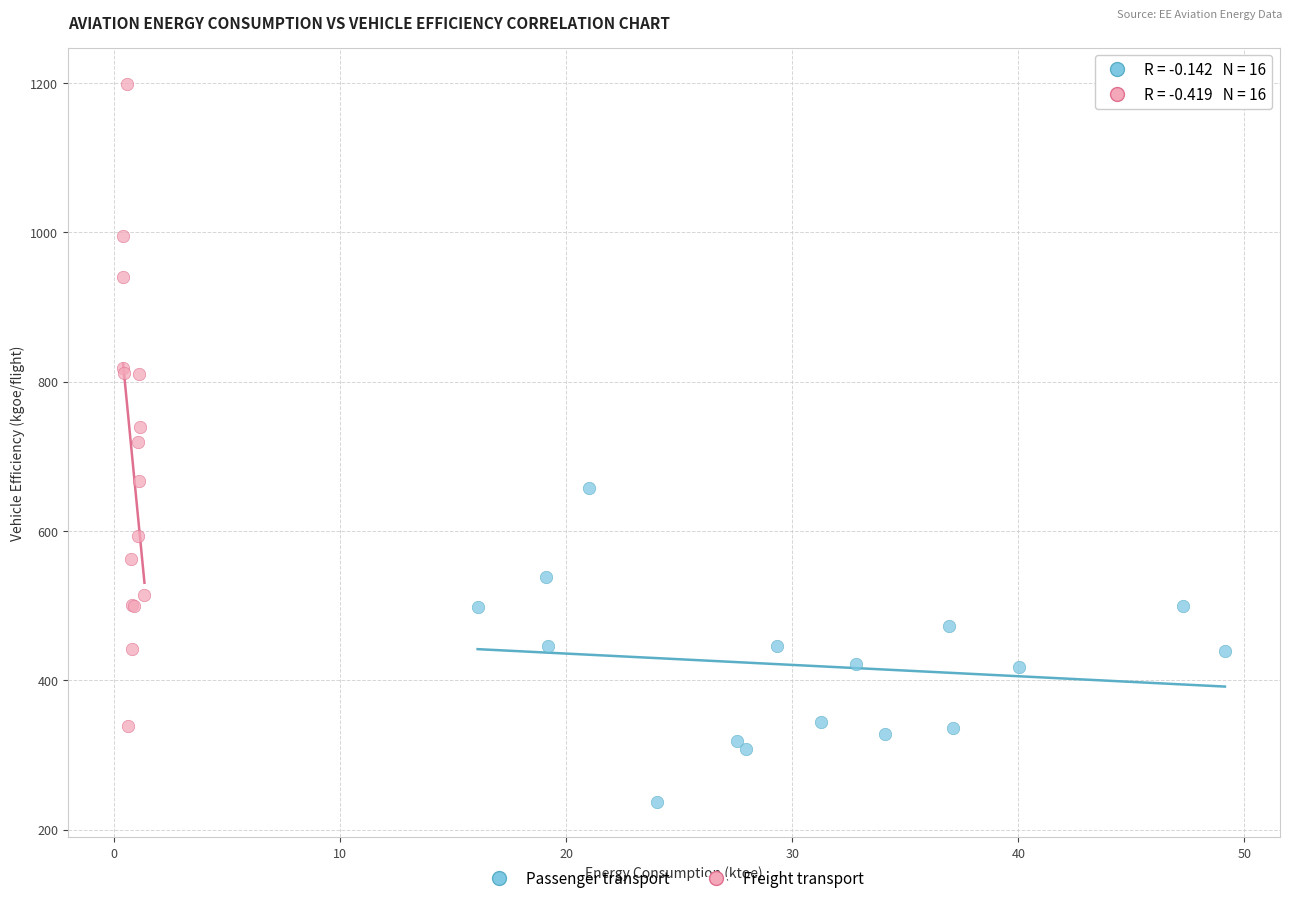

Which series reaches the minimum Y coordinate?

Passenger transport